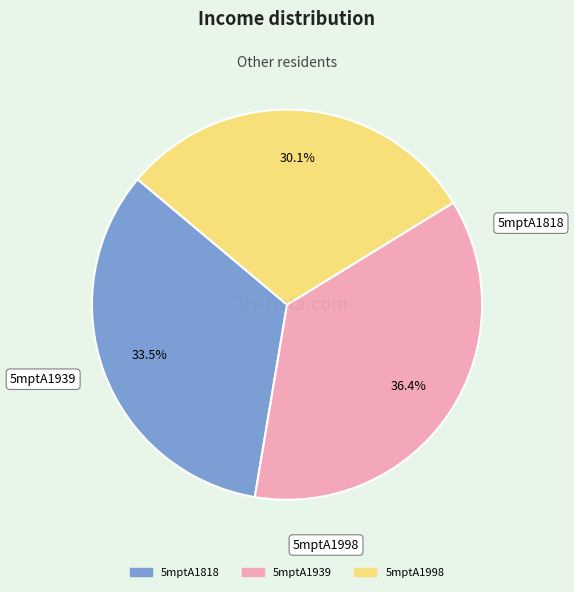

Combined, what portion of the pie is 5mptA1818 and 5mptA1939?

69.9%